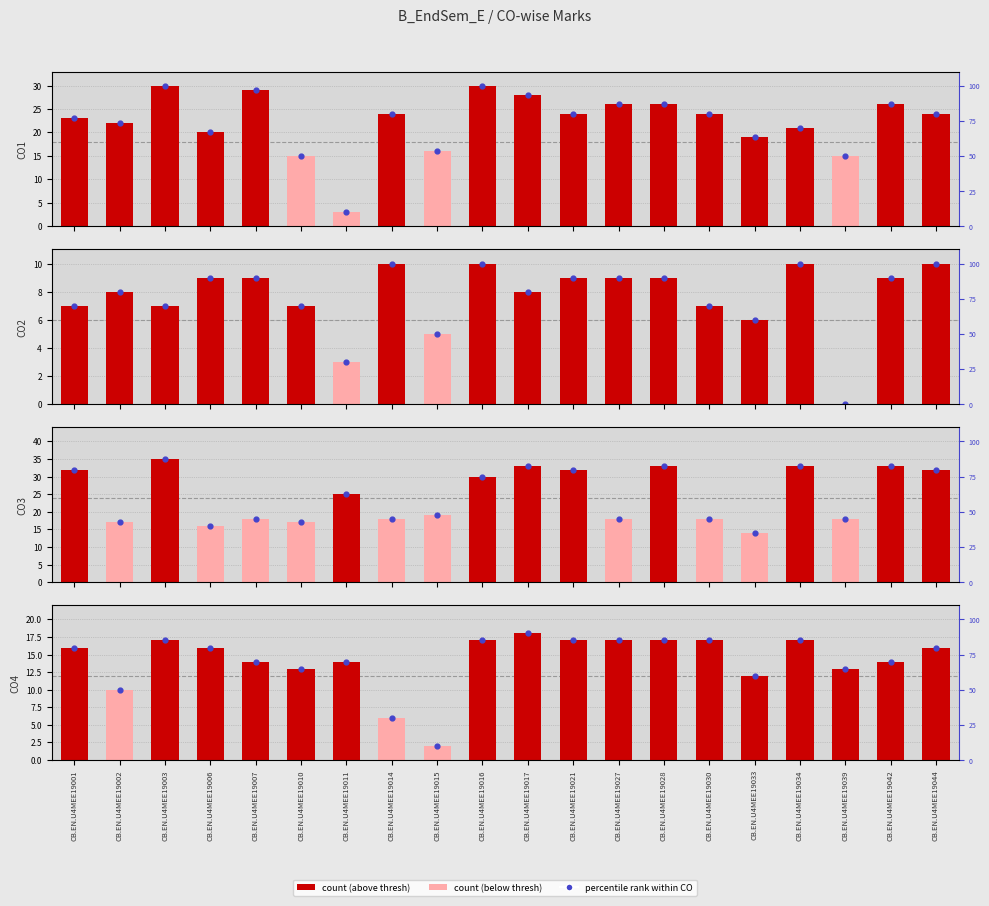

What is the total value across all series at CB.EN.U4MEE19011?

45